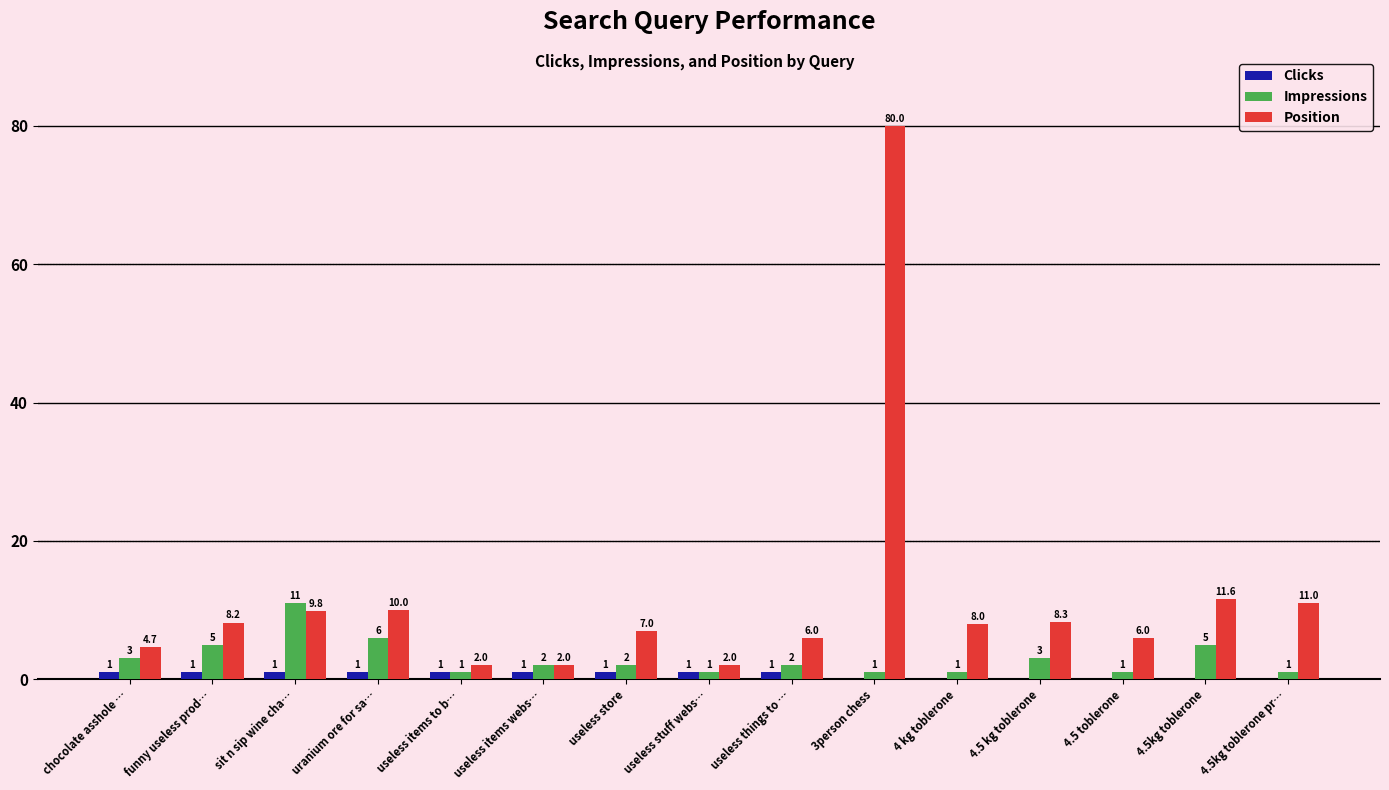

The Position series shows 2.8 at 4.5kg toblerone pr…. True or false?

False